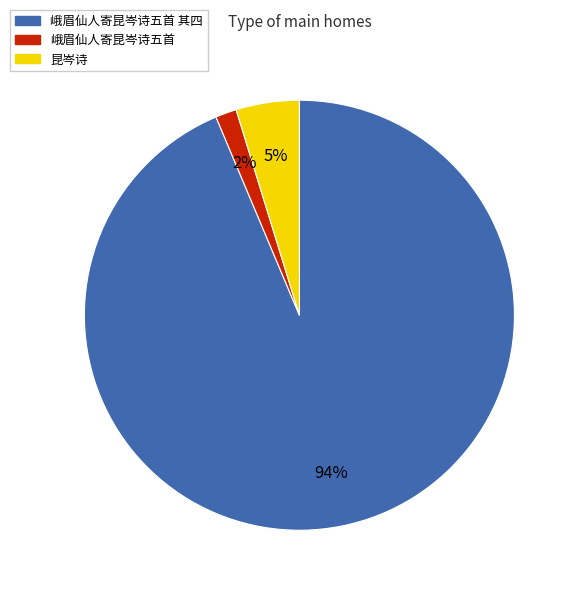

Does any single category account for the majority?

Yes